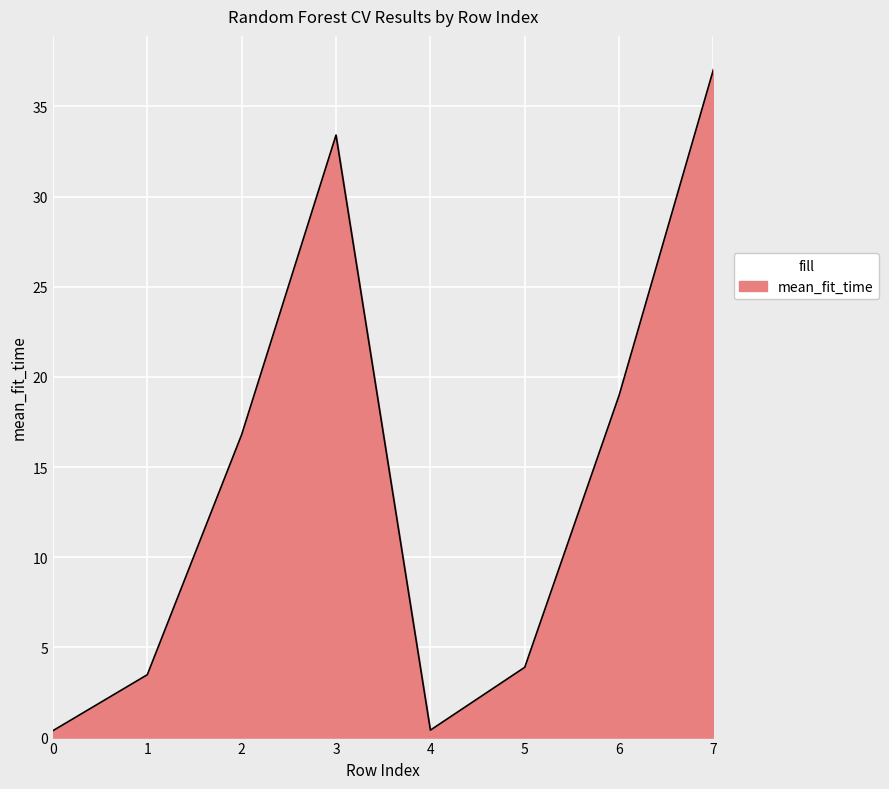

What is the change in value from 1 to 7?

+33.6